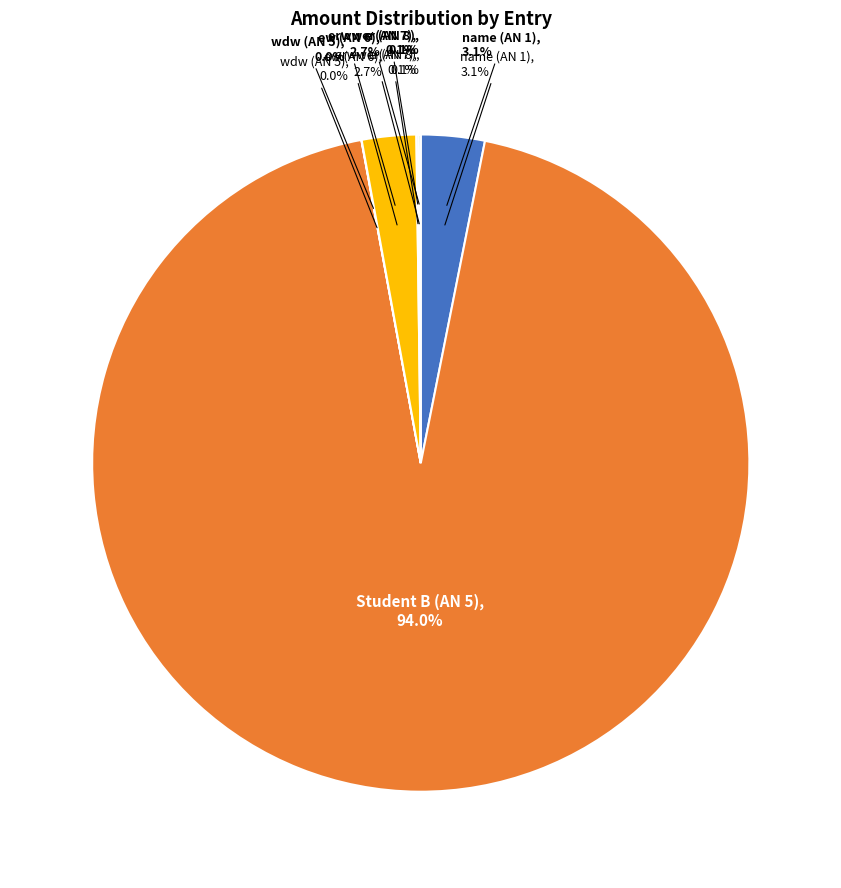

To the nearest percent, what is the average slice percentage?

17%